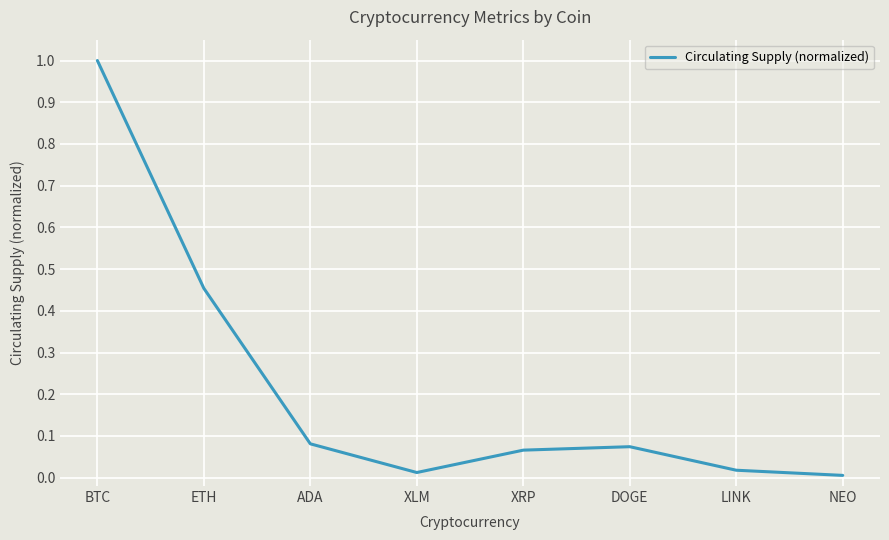

What value does the data have at BTC?

1.0